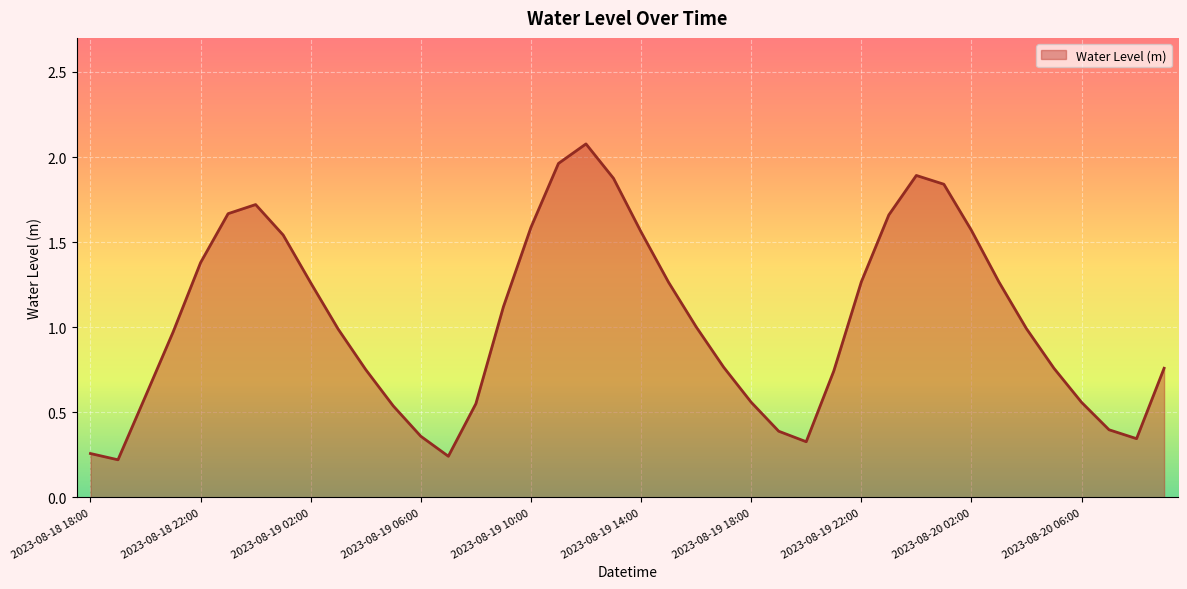

What is the maximum value shown in the chart?

2.1